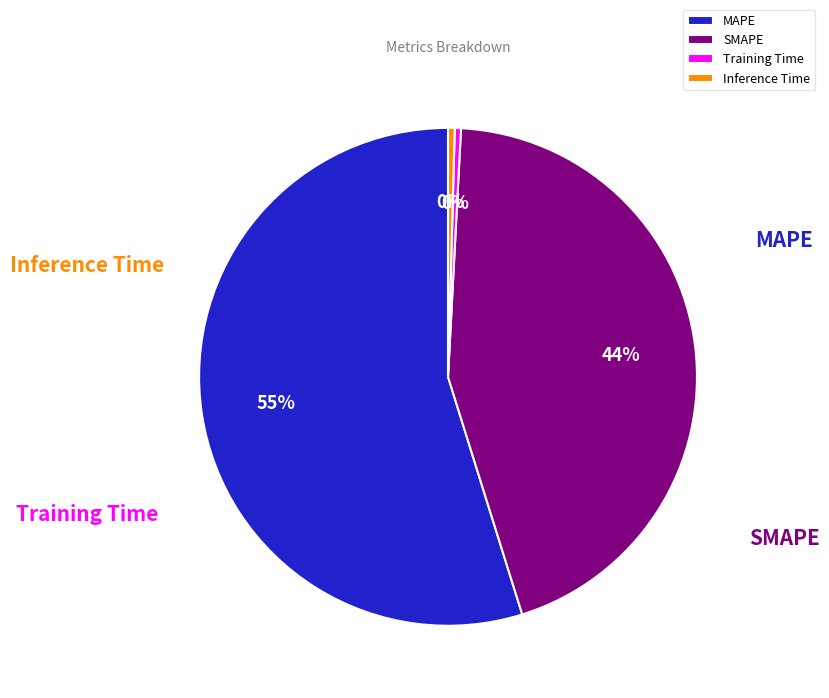

How many slices are in this pie chart?

4